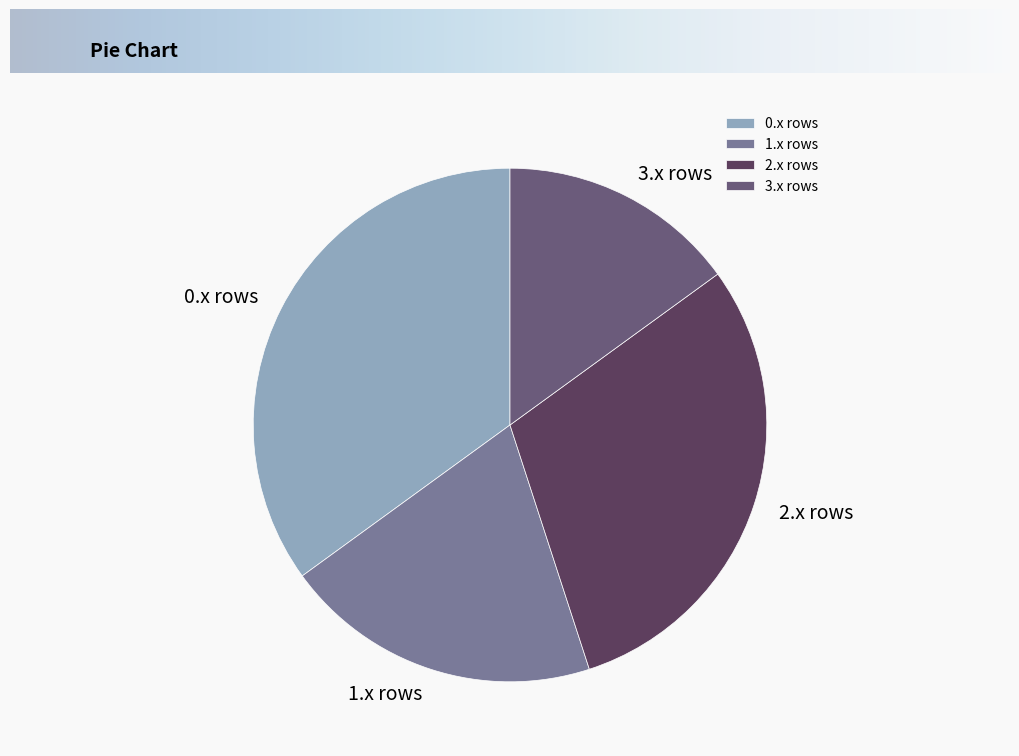

How many slices are in this pie chart?

4